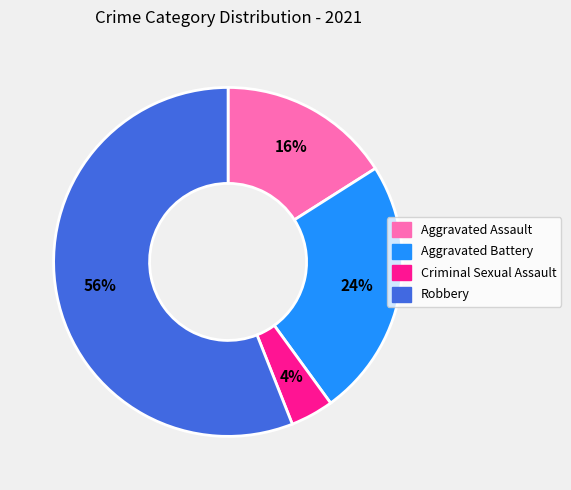

Do Robbery and Aggravated Battery together represent more than half of the pie?

Yes